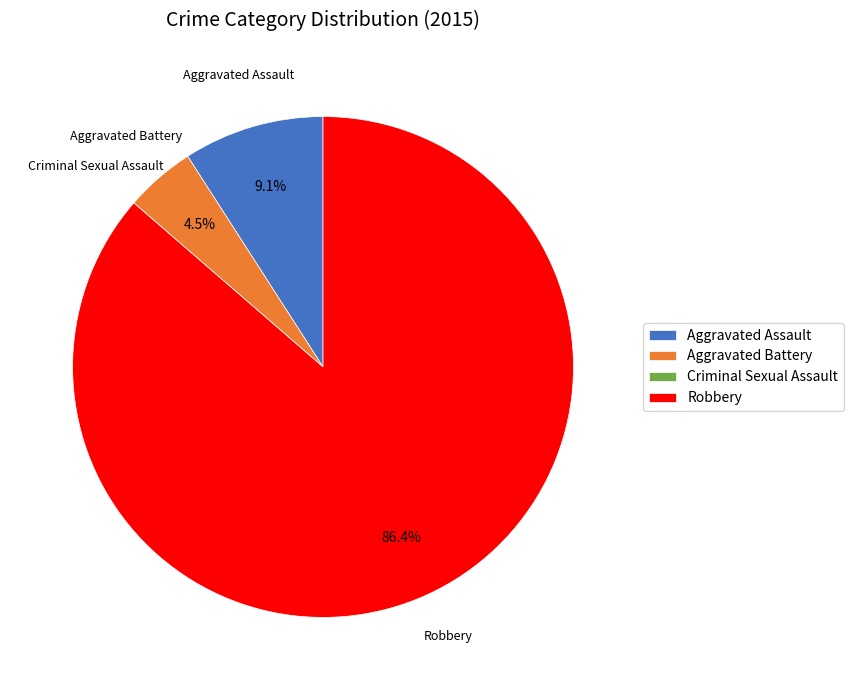

Do Robbery and Aggravated Battery together represent more than half of the pie?

Yes